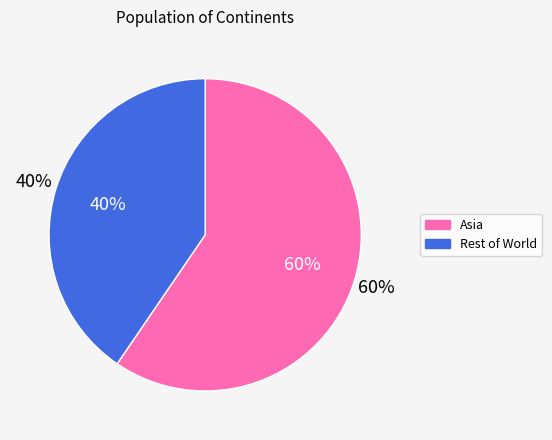

Is there a majority slice in this chart?

Yes